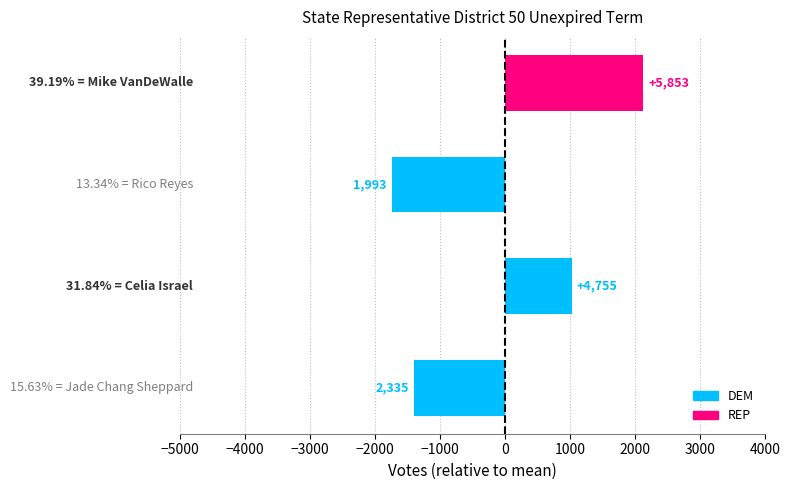

How many values exceed 1021?

1